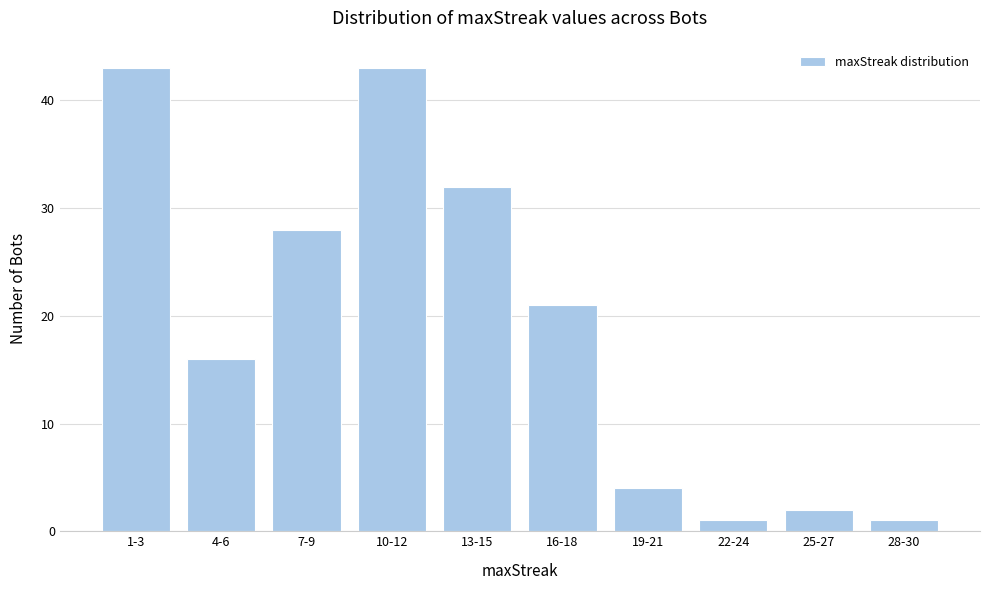

Reading right to left, extract all data points from this chart.

1	2	1	4	21	32	43	28	16	43